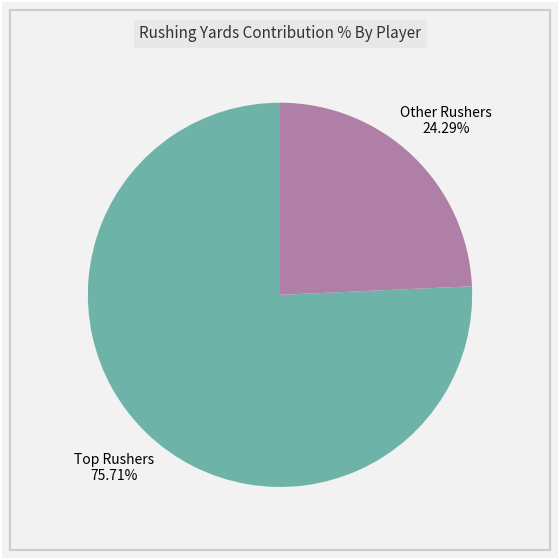

Is there a majority slice in this chart?

Yes